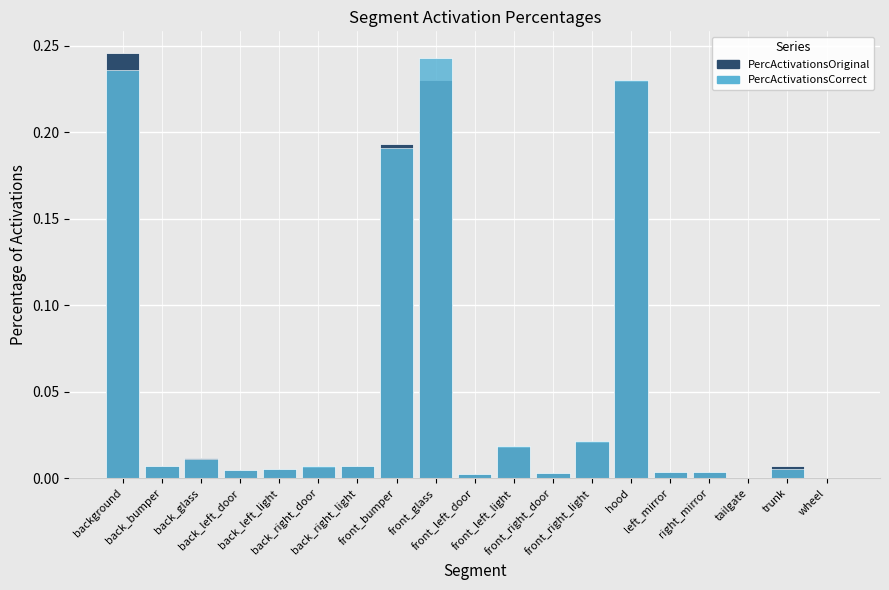

What is the label of the 14th bar from the right?

back_right_door